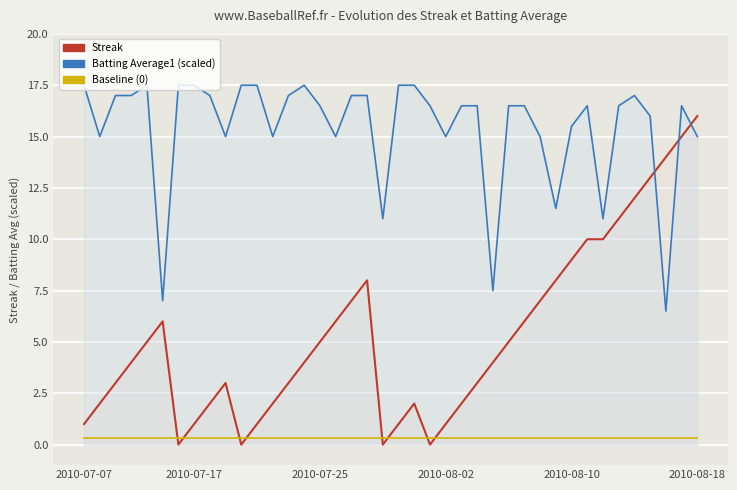

True or false: Batting Average1 (scaled) and Baseline (0) intersect in this chart.

False